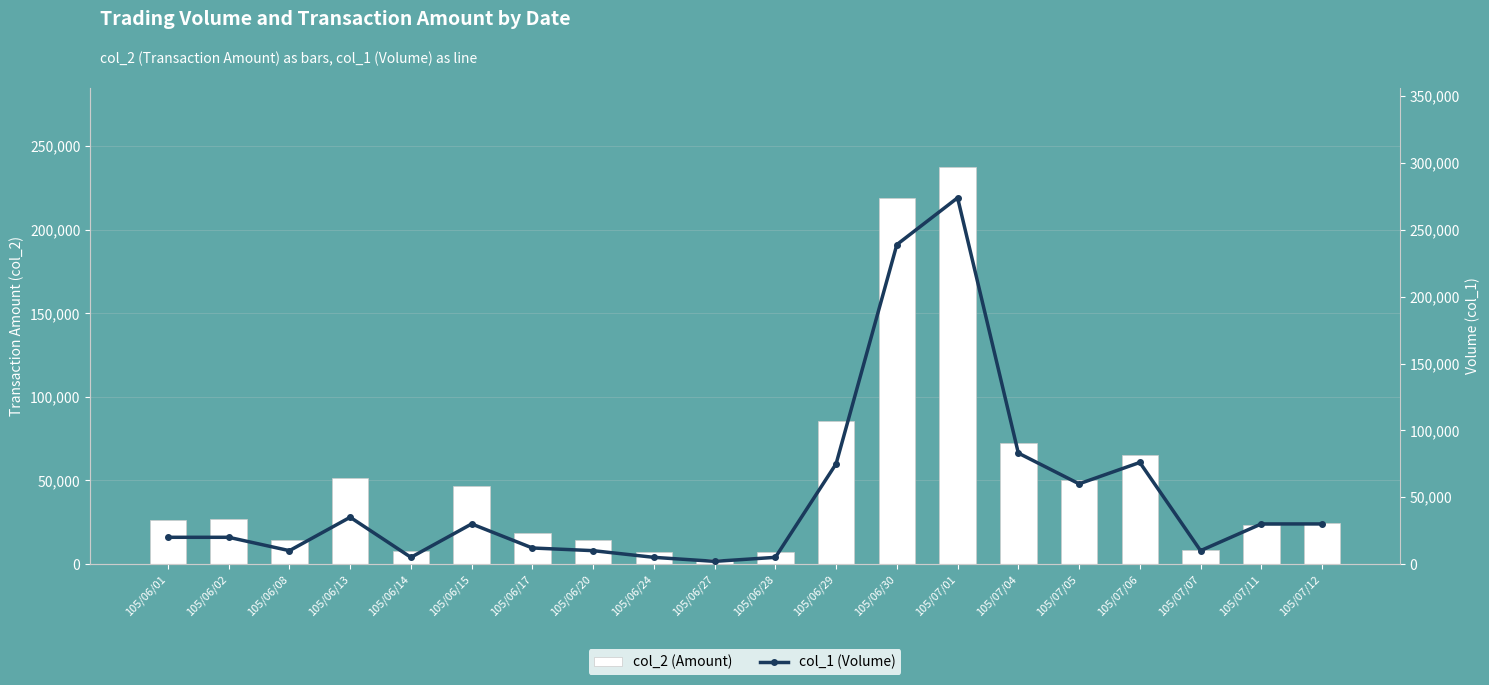

What is the approximate value of col_1 (Volume) at 105/06/01, to the nearest 10?

20000